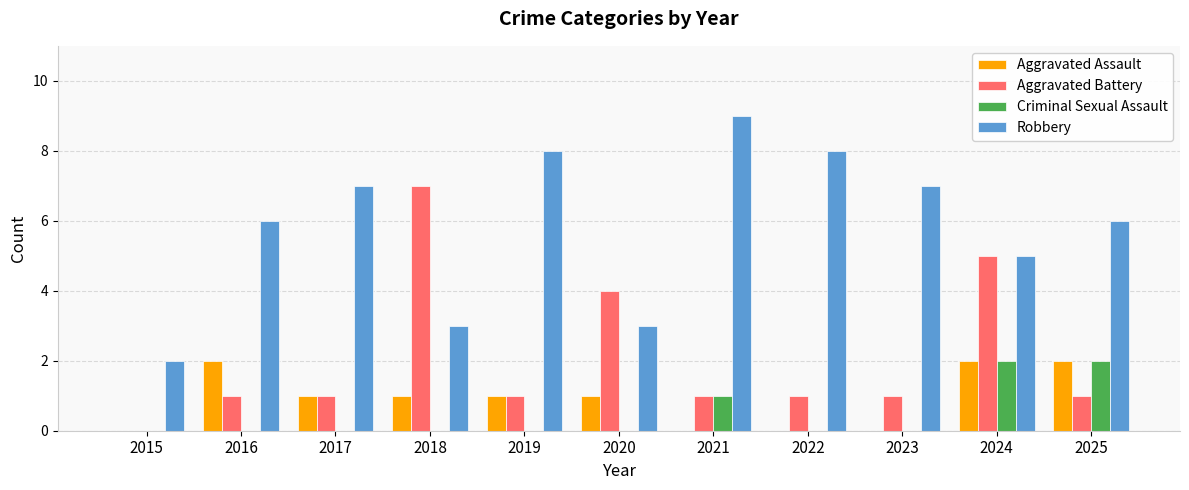

At which label does Aggravated Battery reach its peak?

2018